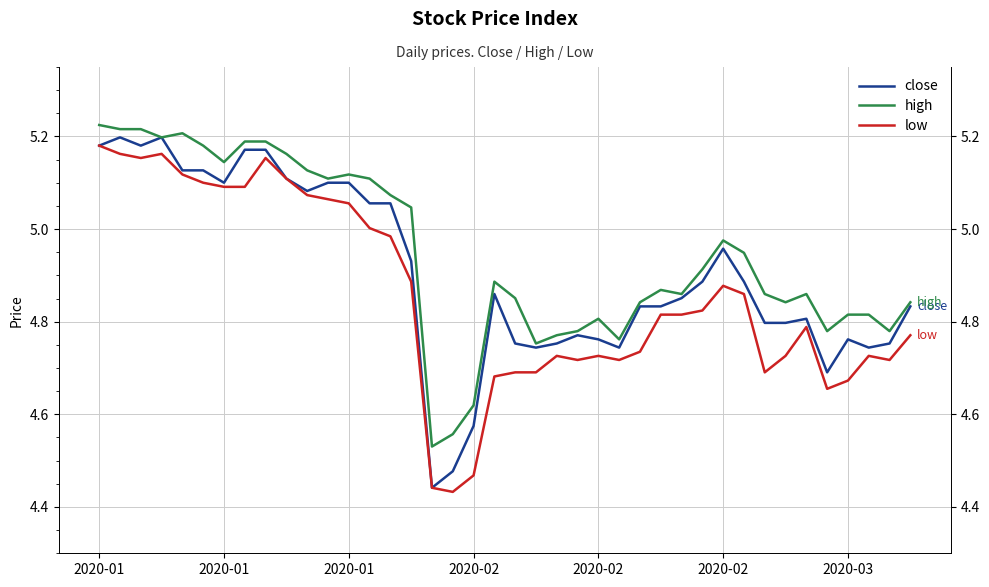

List the series in order of their peak value, highest first.

high, close, low